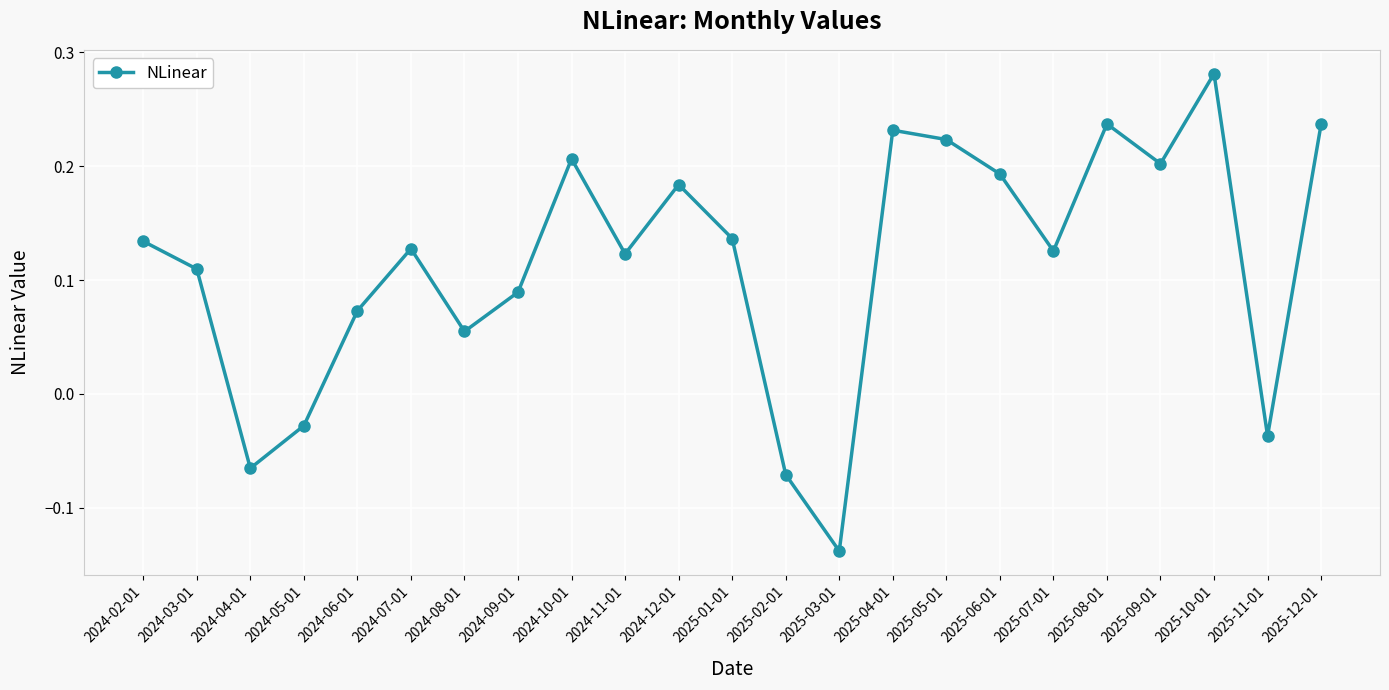

Does the chart have visible grid lines?

Yes